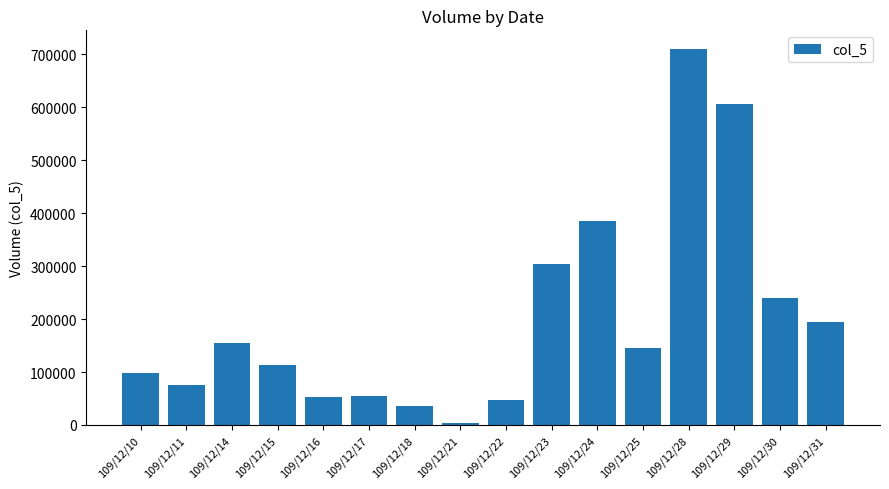

What is the value of the 8th bar from the left?

3000